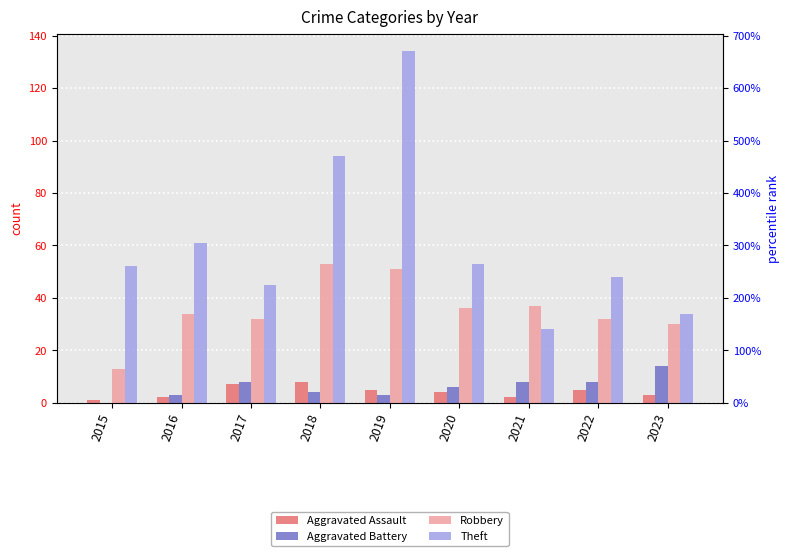

Is the value of Aggravated Battery at 2023 greater than the value of Robbery at 2022?

No